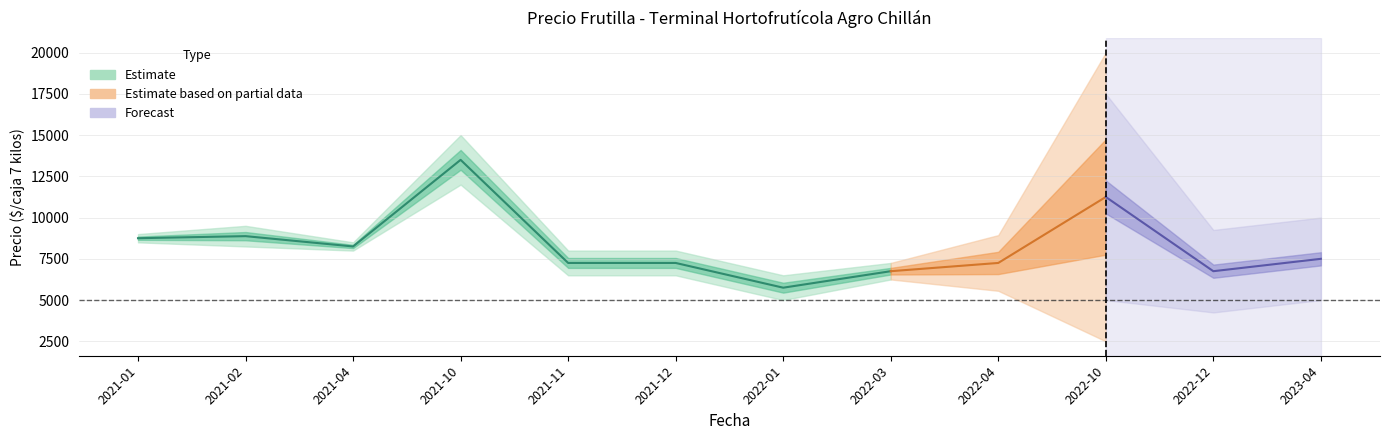

How many lines are shown in the chart?

3